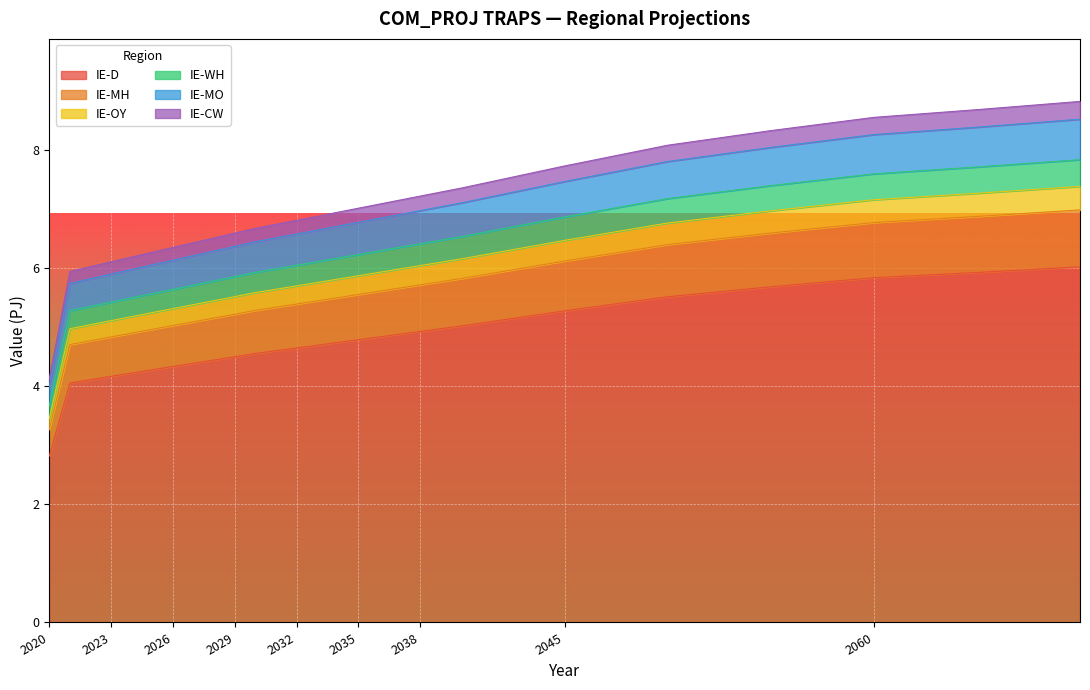

What is the value of the IE-D point at the 25th from the left?

5.8